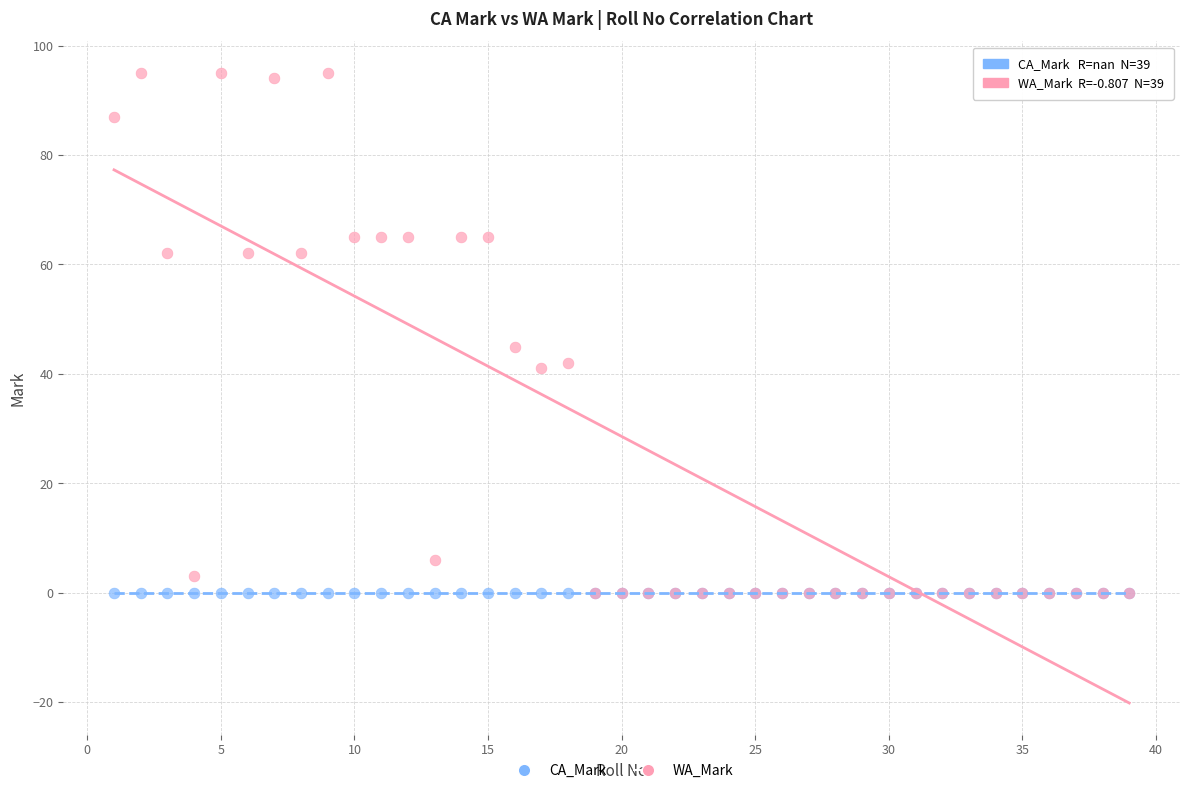

In the WA_Mark series, what Y value is closest to 47?

45